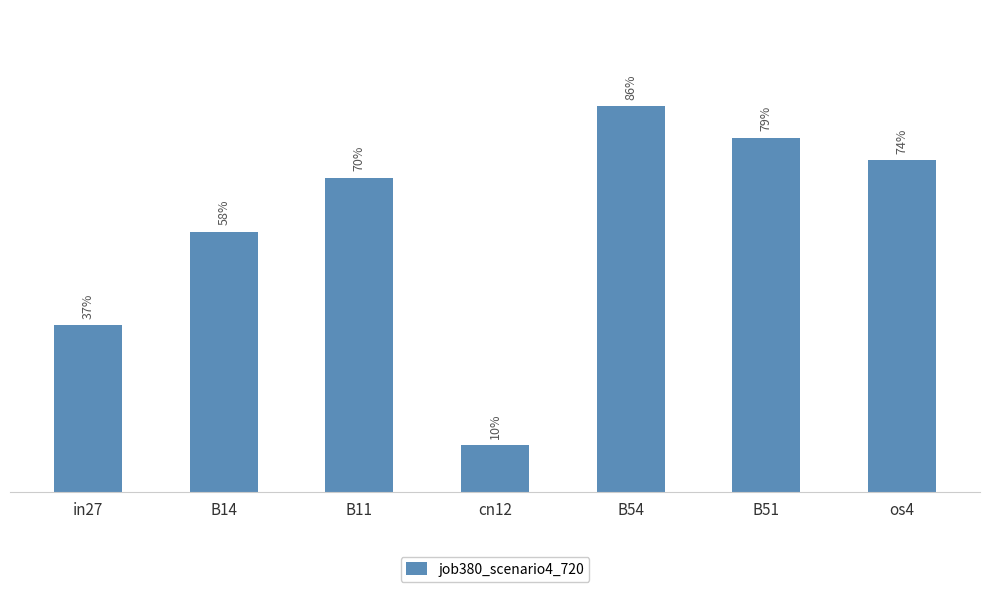

List the labels in order of value, largest first.

B54, B51, os4, B11, B14, in27, cn12